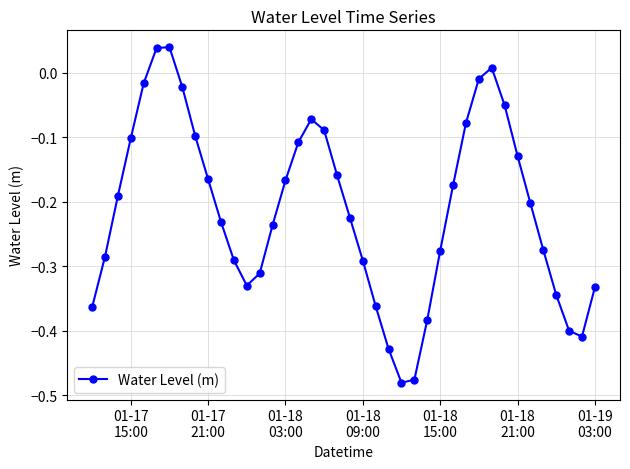

How many points are higher than both their immediate neighbors (excluding endpoints)?

3